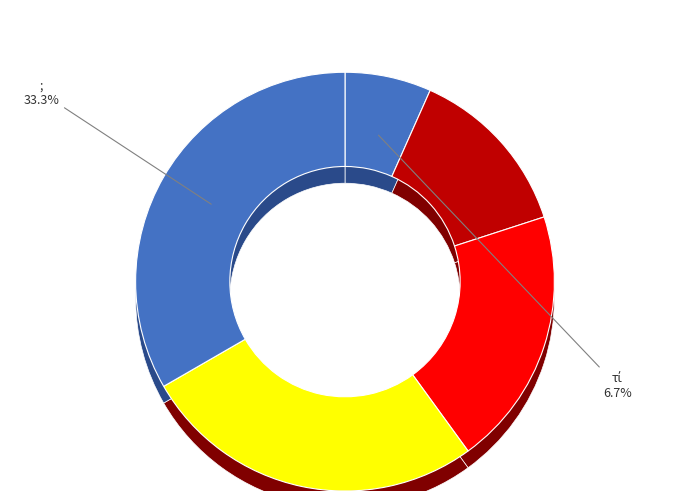

To the nearest percent, what portion does οὖν represent?

13%